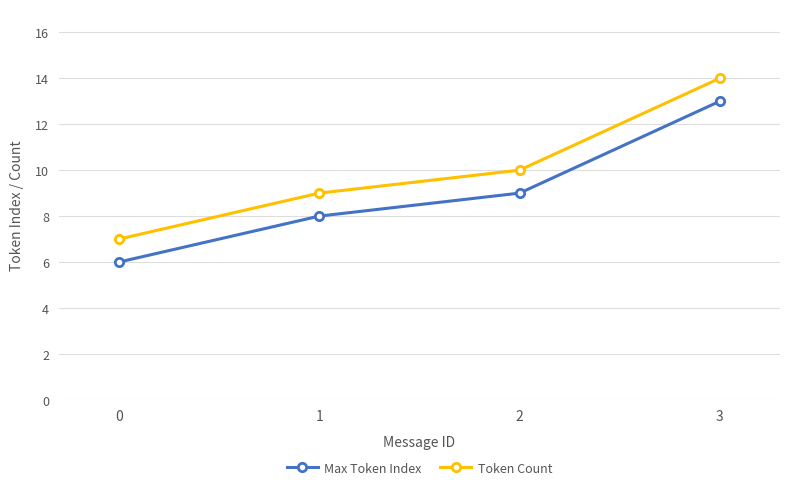

What is the difference between the Token Count values at 2 and 1?

1